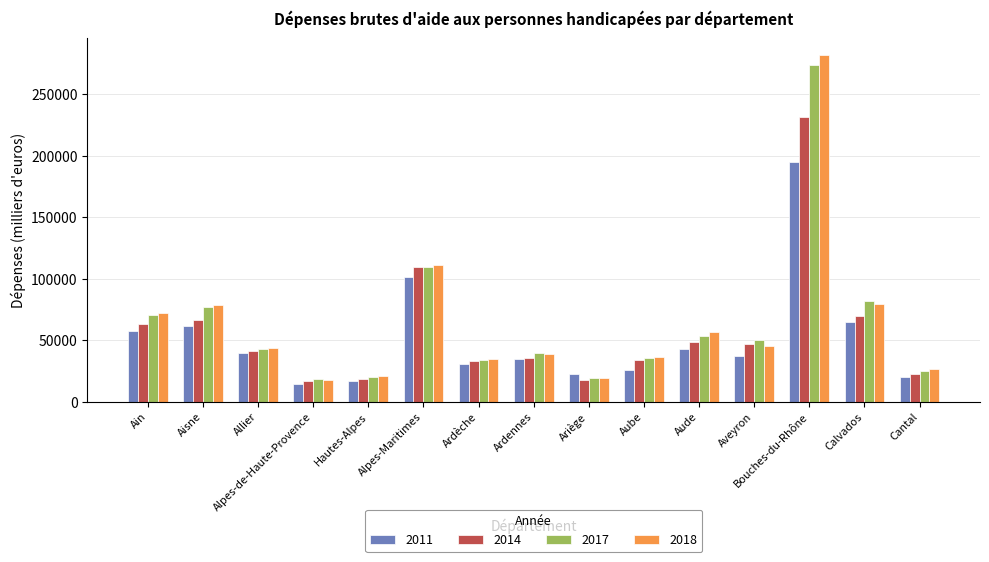

Which label corresponds to the largest value in the chart?

Bouches-du-Rhône